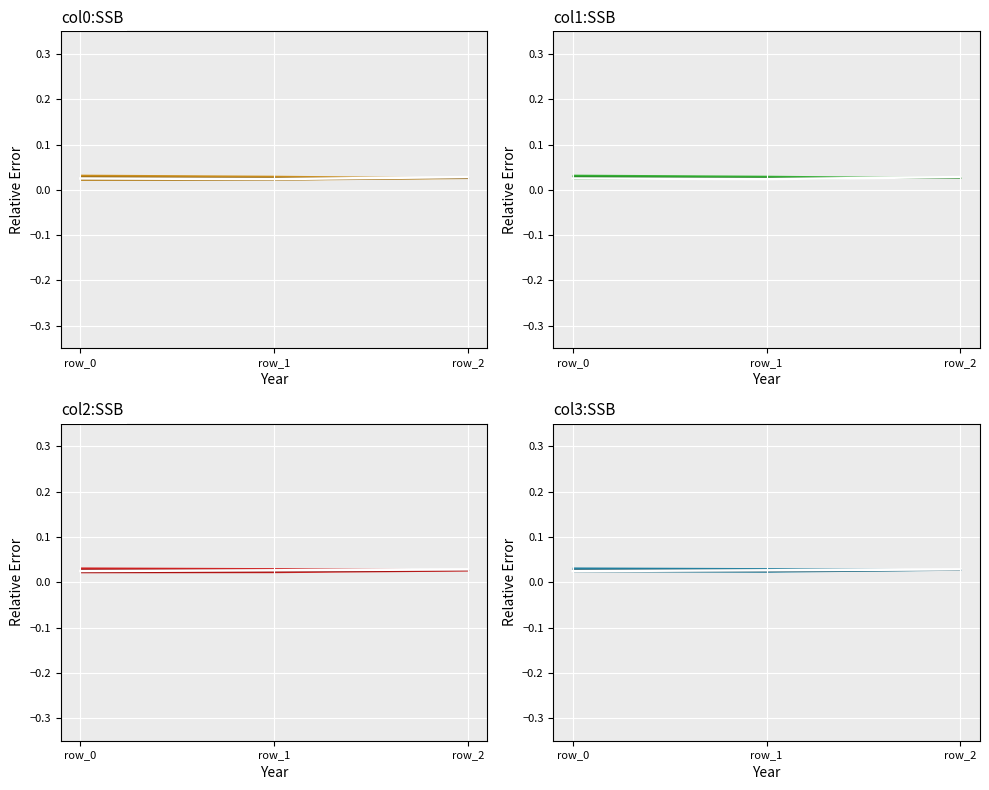

At which label does 0 reach its peak?

row_2